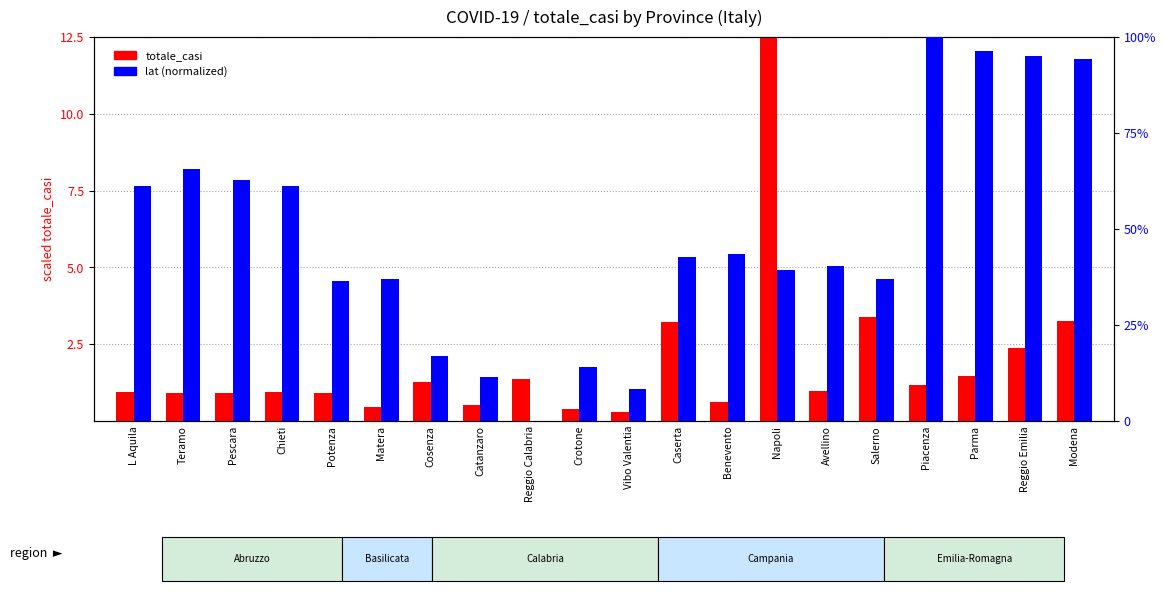

At how many categories does at least one series exceed 73?

4